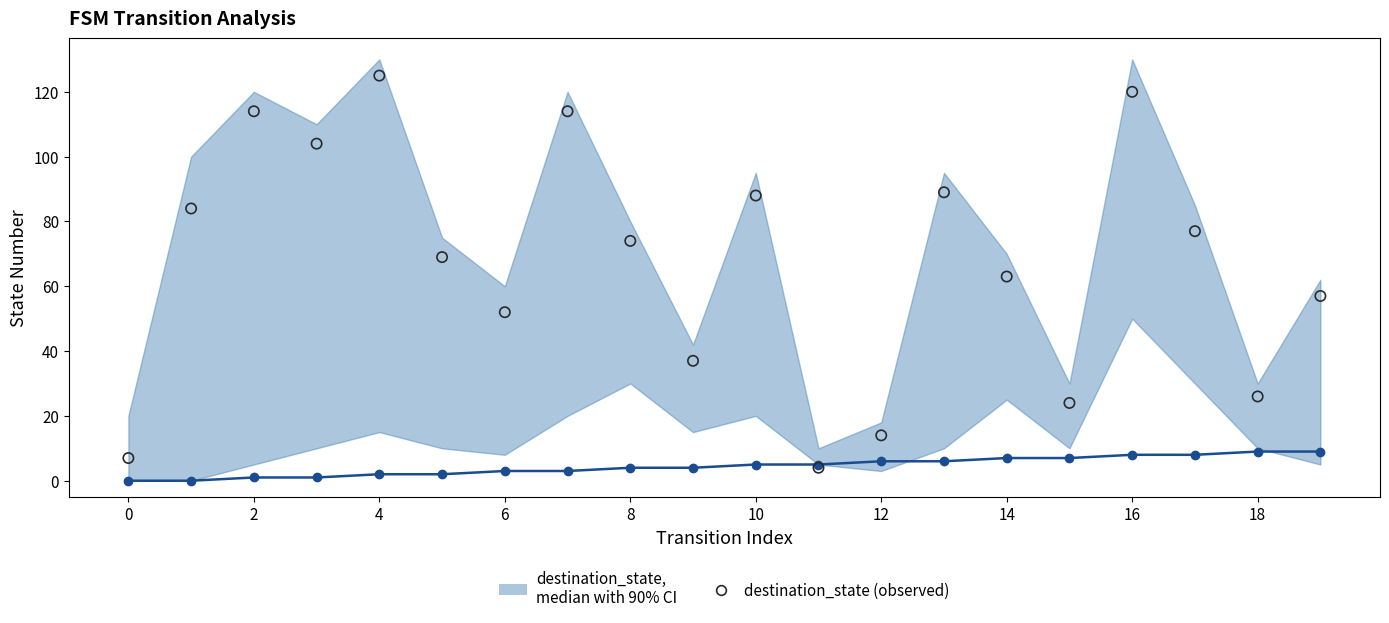

Is the value of source_state (median) at 6 greater than the value of destination_state (observed) at 12?

No